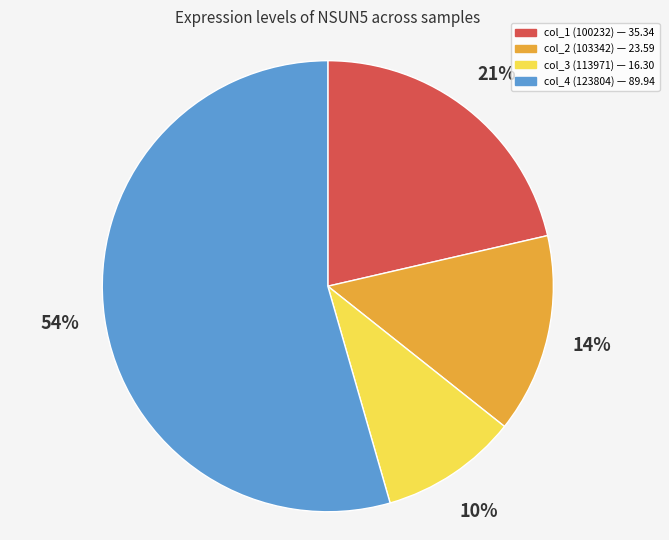

Does any single category account for the majority?

Yes